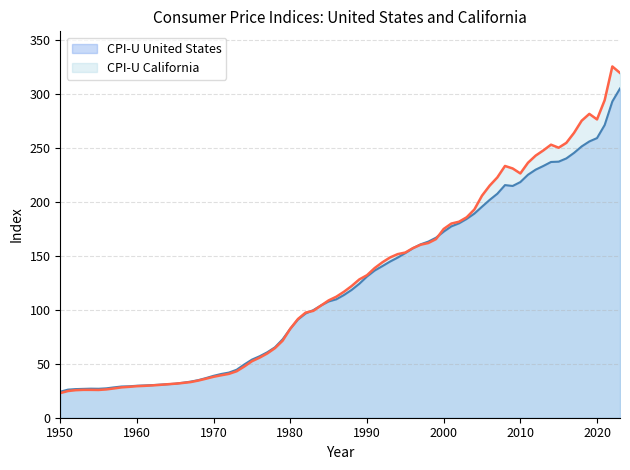

Where does the CPI-U United States series first go above 130?

1990